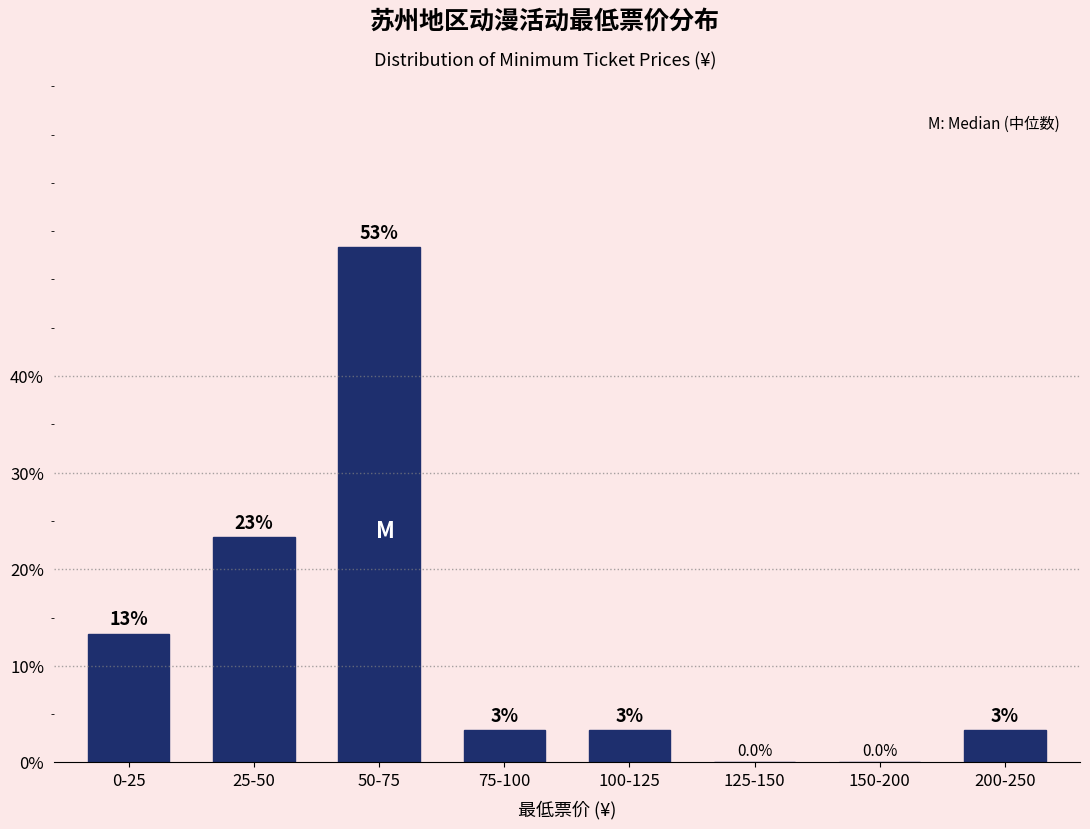

Are the bars horizontal?

No